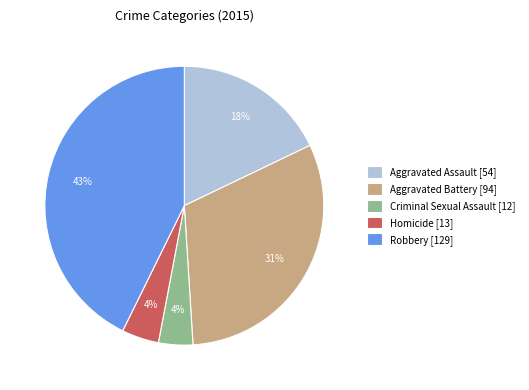

True or false: Homicide [13] accounts for 4% of the total.

True